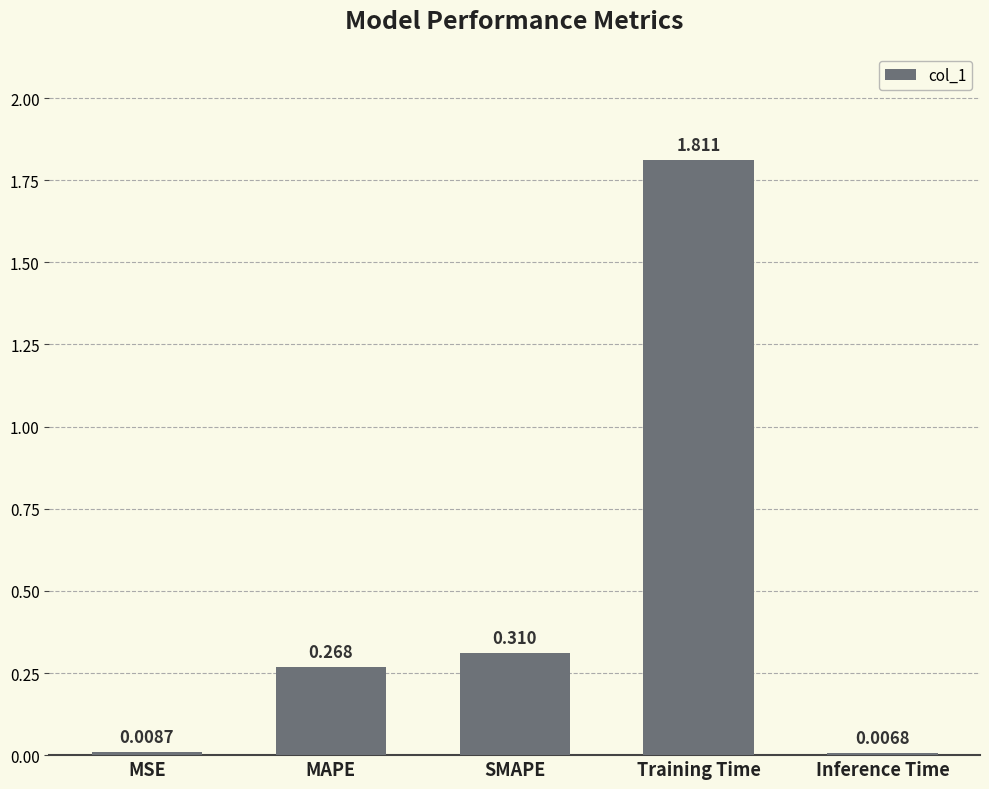

At which label is the value closest to 0?

Inference Time